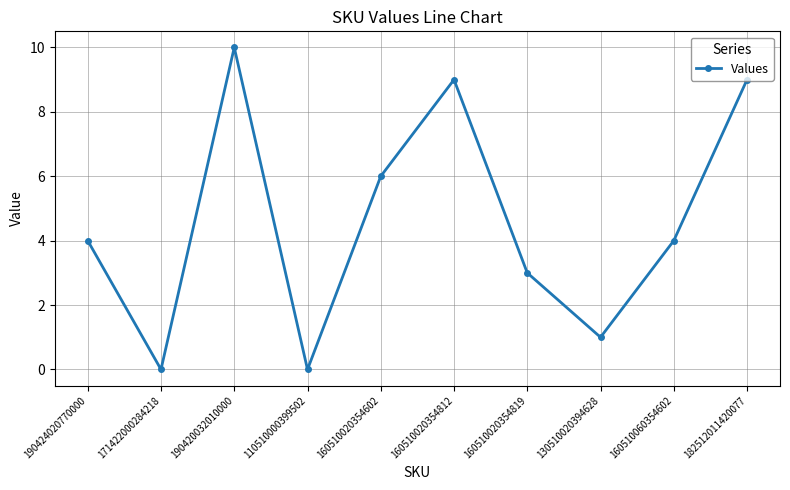

Read the value at 160510020354812.

9